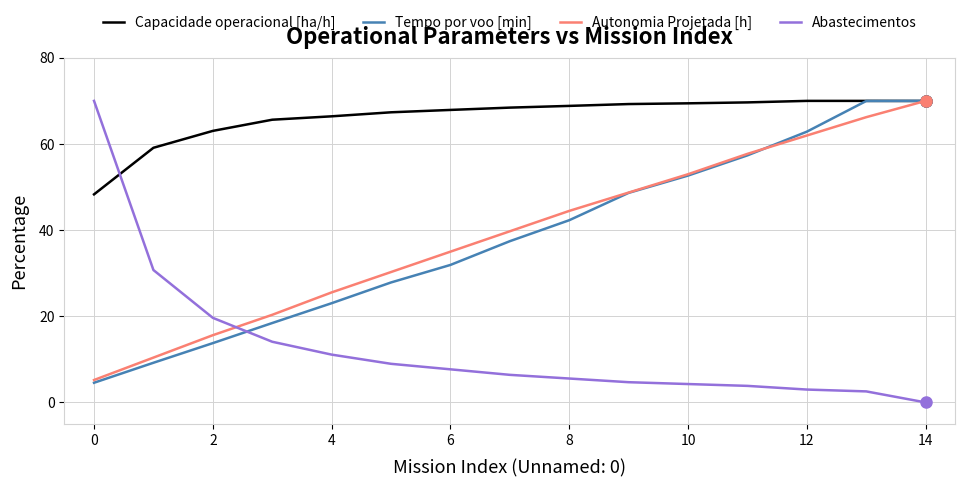

True or false: Abastecimentos and Capacidade operacional [ha/h] intersect in this chart.

True